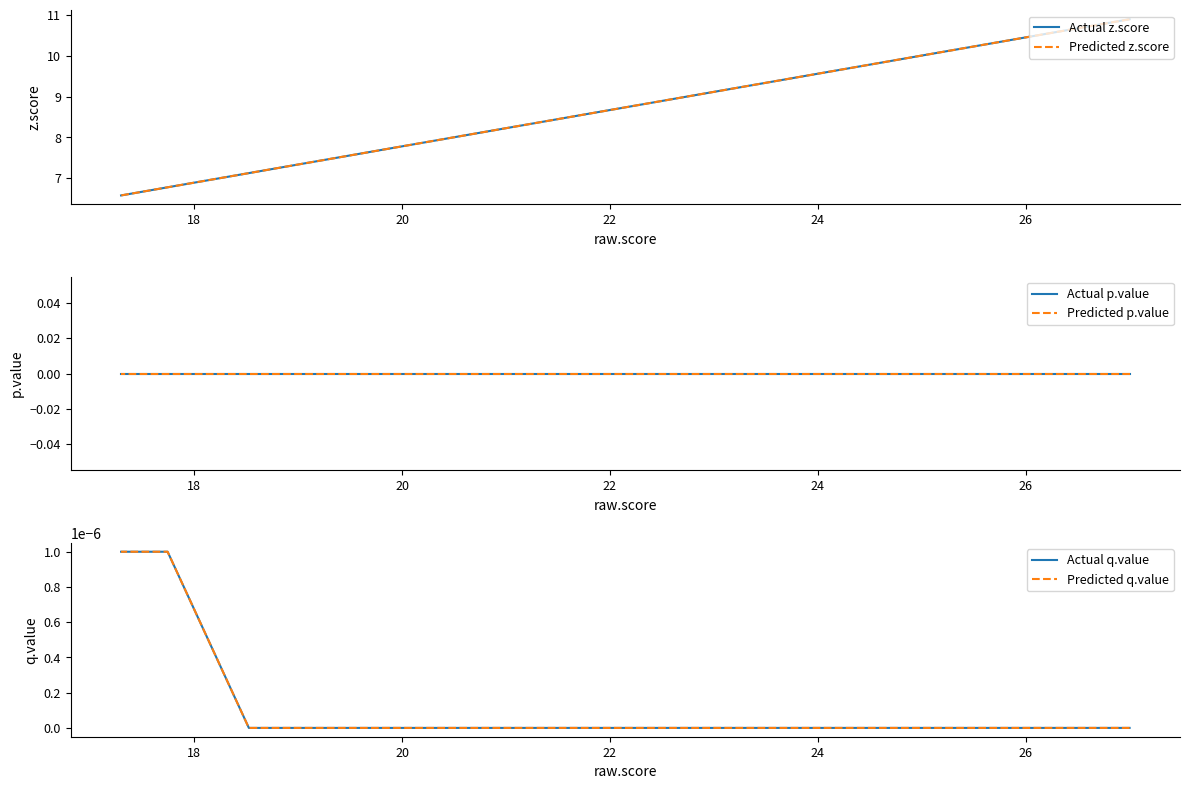

Does the chart have visible grid lines?

No